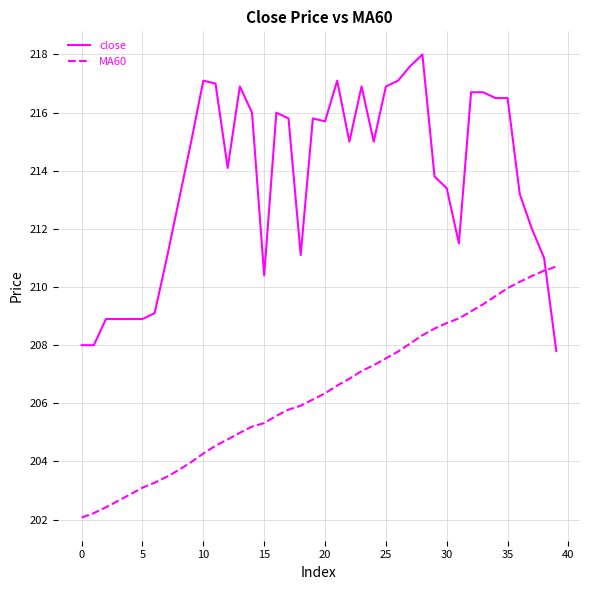

Rank the series by their average value, from lowest to highest.

MA60, close